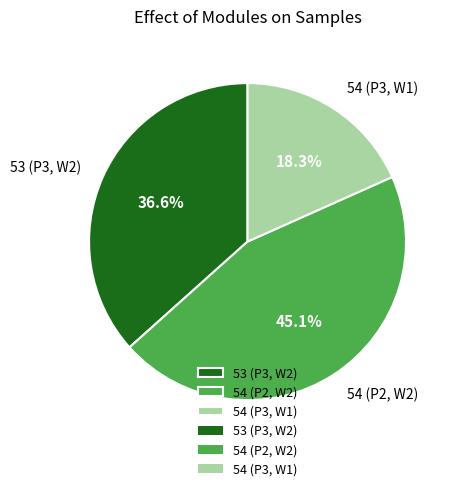

Which slice is the largest?

54 (P2, W2)